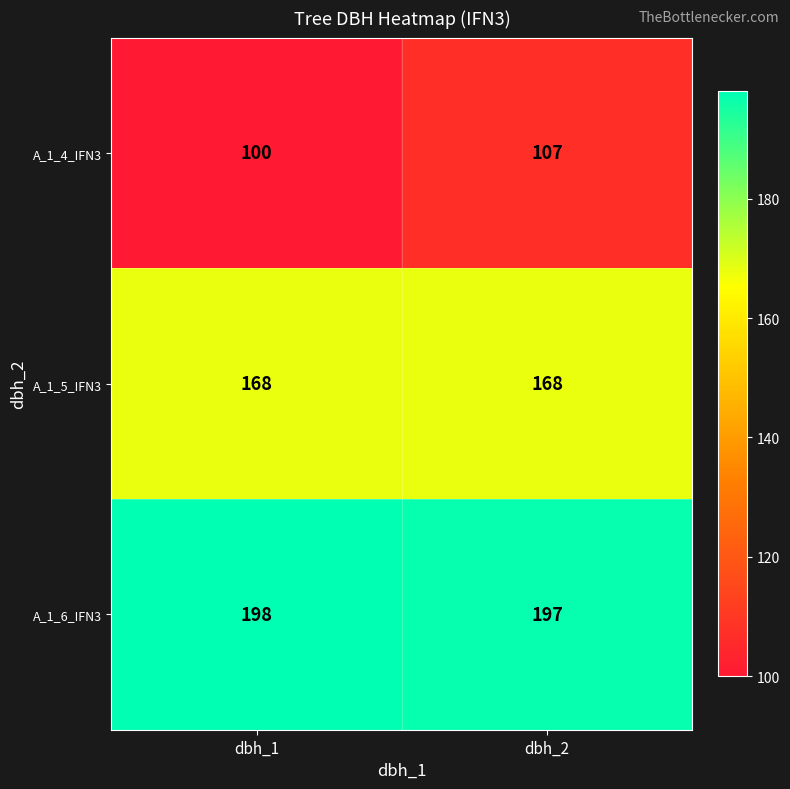

List the series in order of their overall mean, highest first.

A_1_6_IFN3, A_1_5_IFN3, A_1_4_IFN3